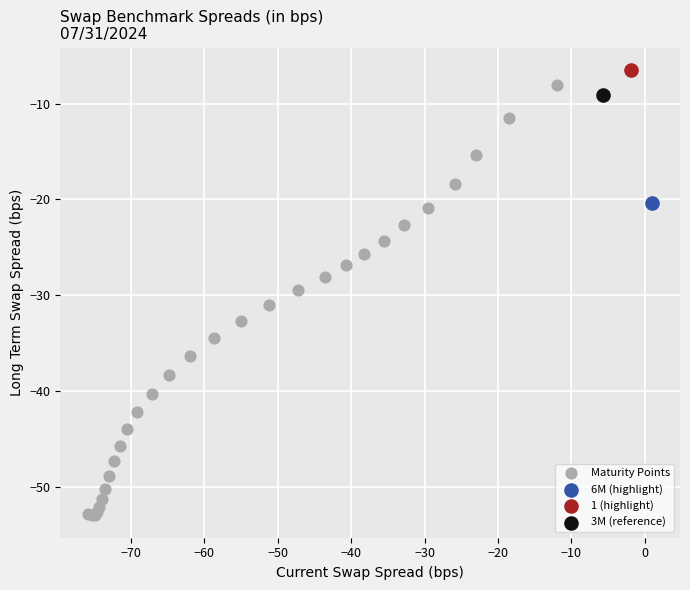

What are all the series names shown in the legend?

Maturity Points, 6M (highlight), 1 (highlight), 3M (reference)